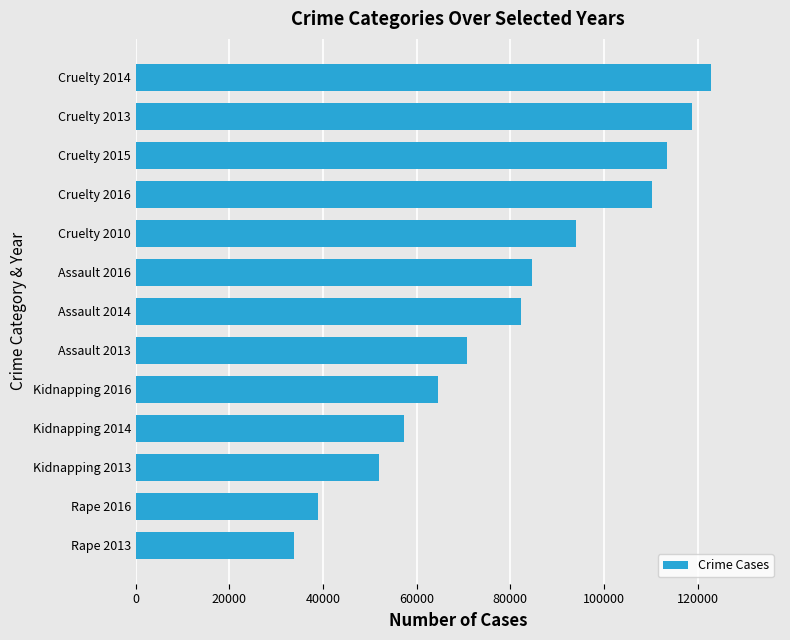

What is the minimum value shown in the chart?

33707